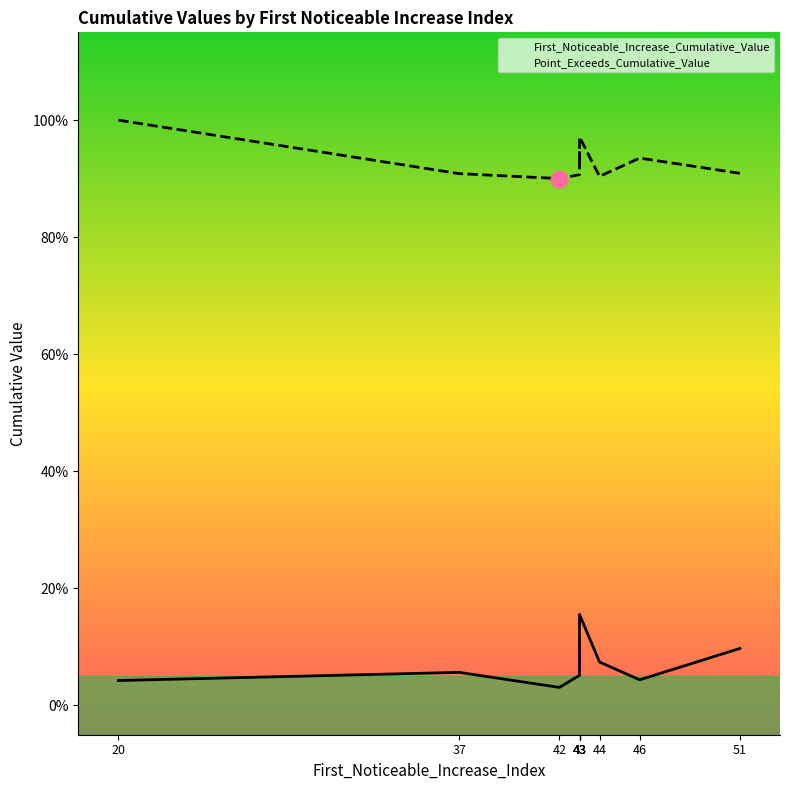

List the labels in order of Point_Exceeds_Cumulative_Value value, largest first.

20, 43, 43, 46, 43, 51, 37, 43, 44, 42